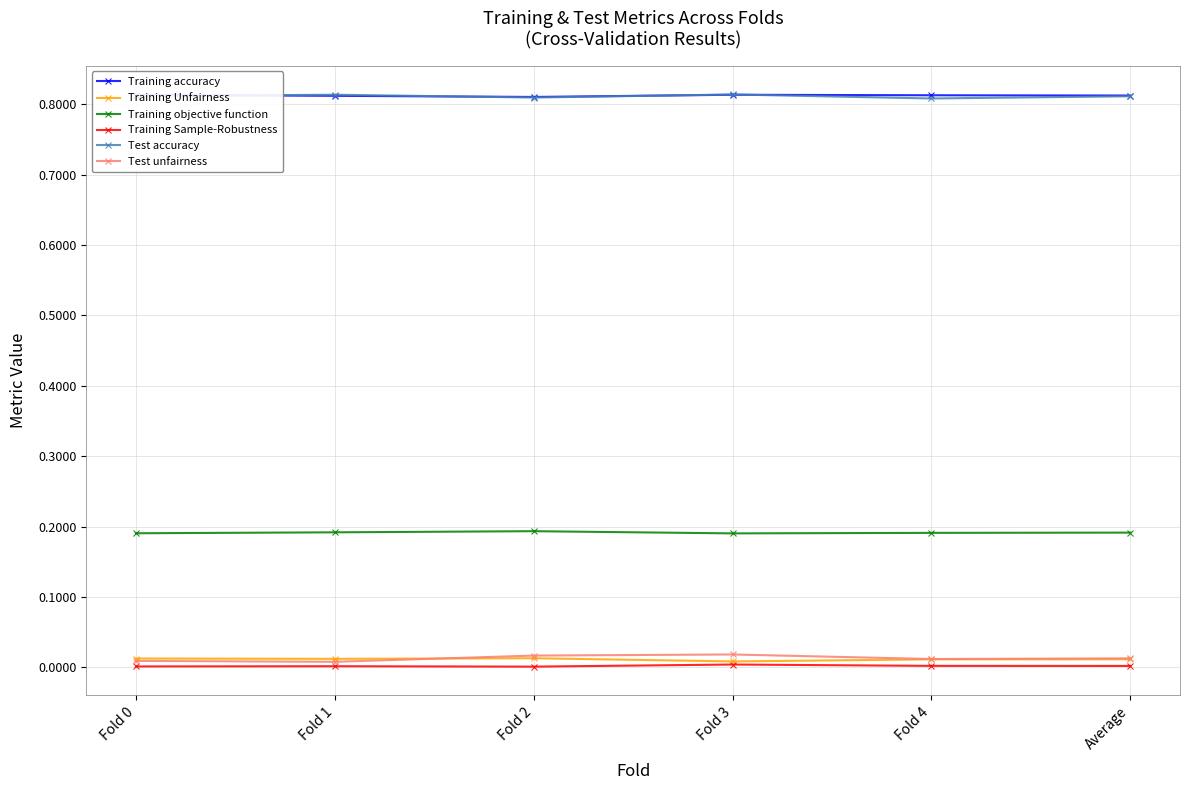

Is the value of Test accuracy at Fold 0 greater than the value of Training objective function at Fold 2?

Yes